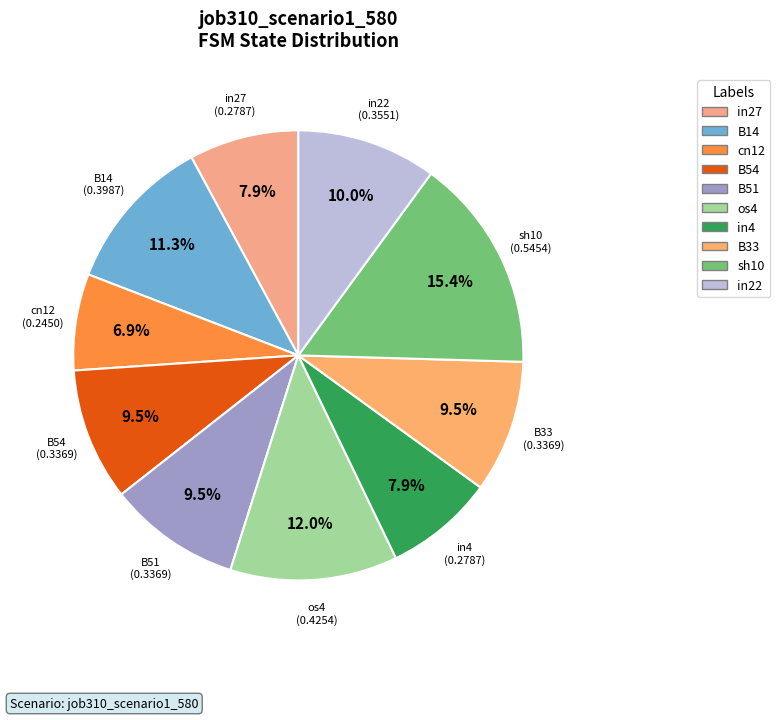

What is the largest slice in the pie chart?

sh10